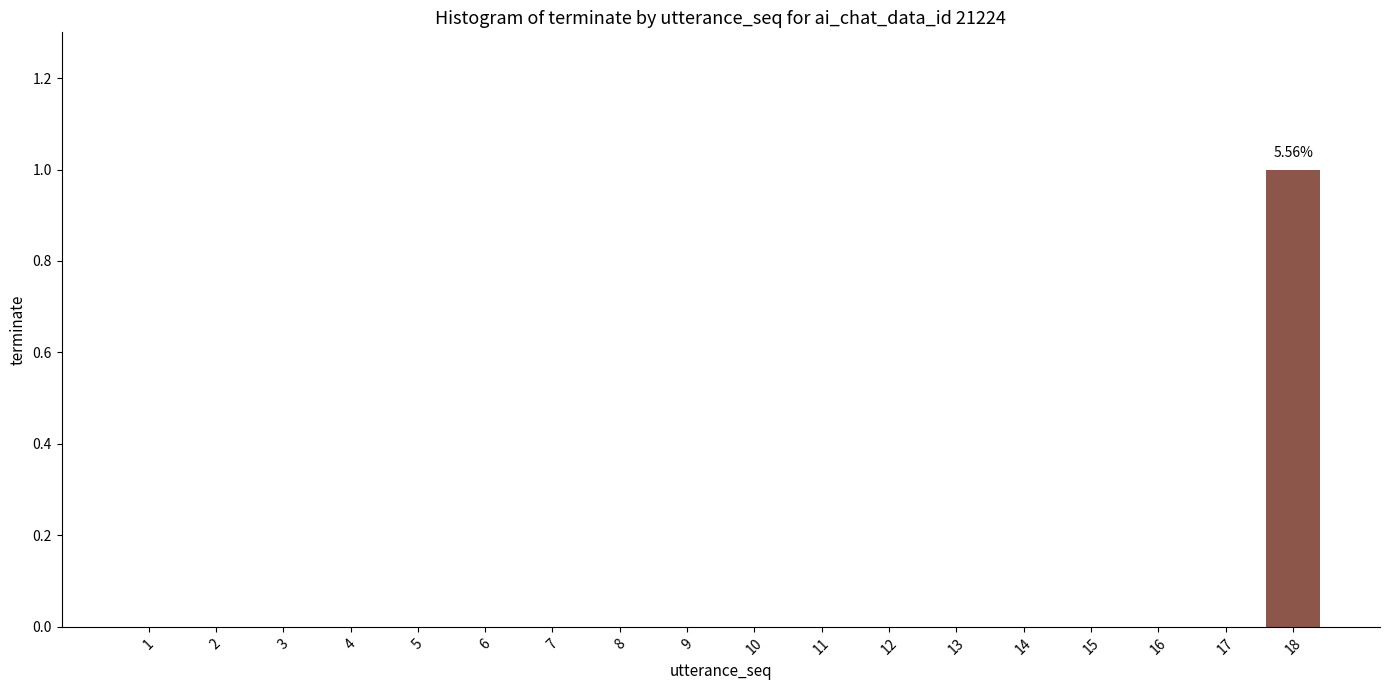

Are the bars horizontal?

No